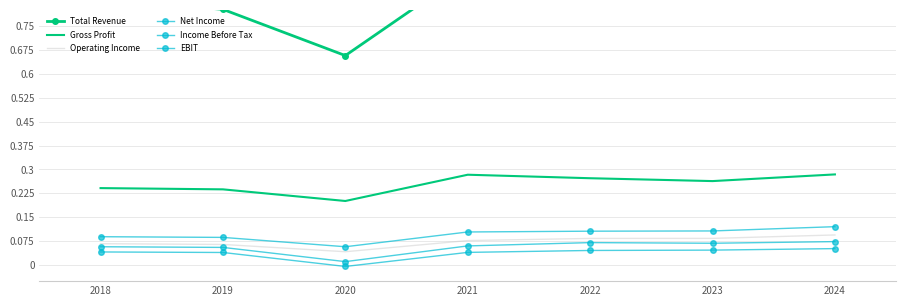

The value of Total Revenue at 2022 is 0.9. True or false?

True